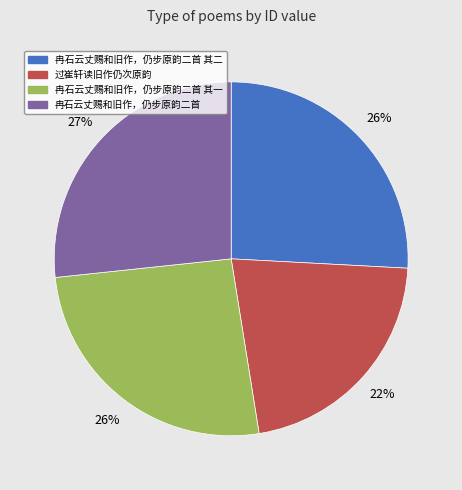

Is it true that 冉石云丈赐和旧作，仍步原韵二首 其二 is 26% of the pie?

True